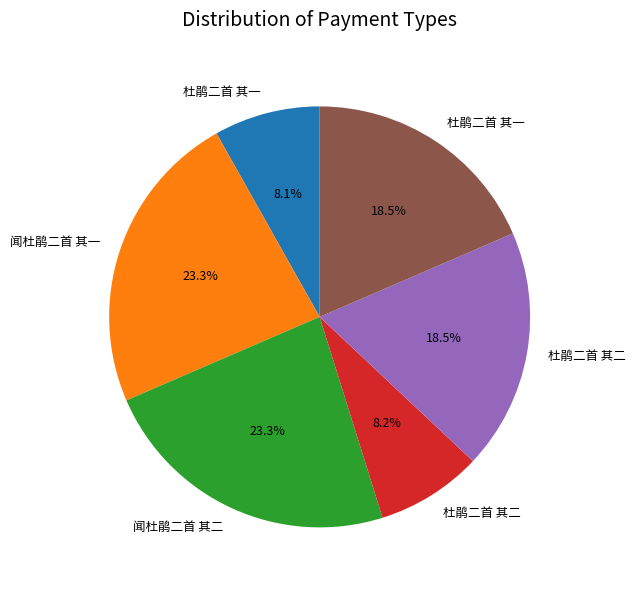

To the nearest percent, what is the difference between the largest and smallest slice percentages?

15%